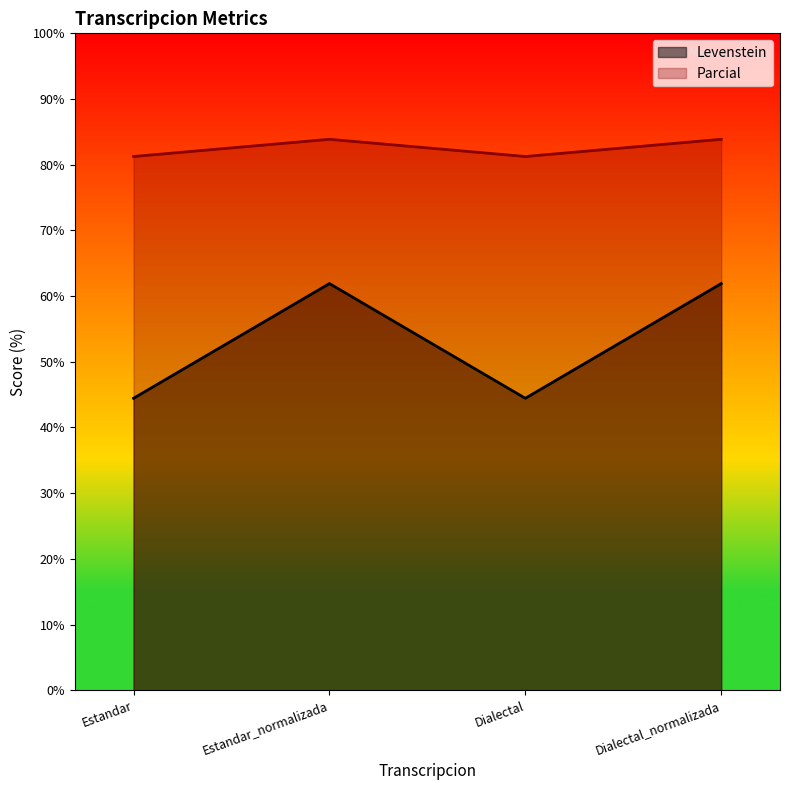

Between Dialectal_normalizada and Estandar_normalizada, which is larger?

Dialectal_normalizada